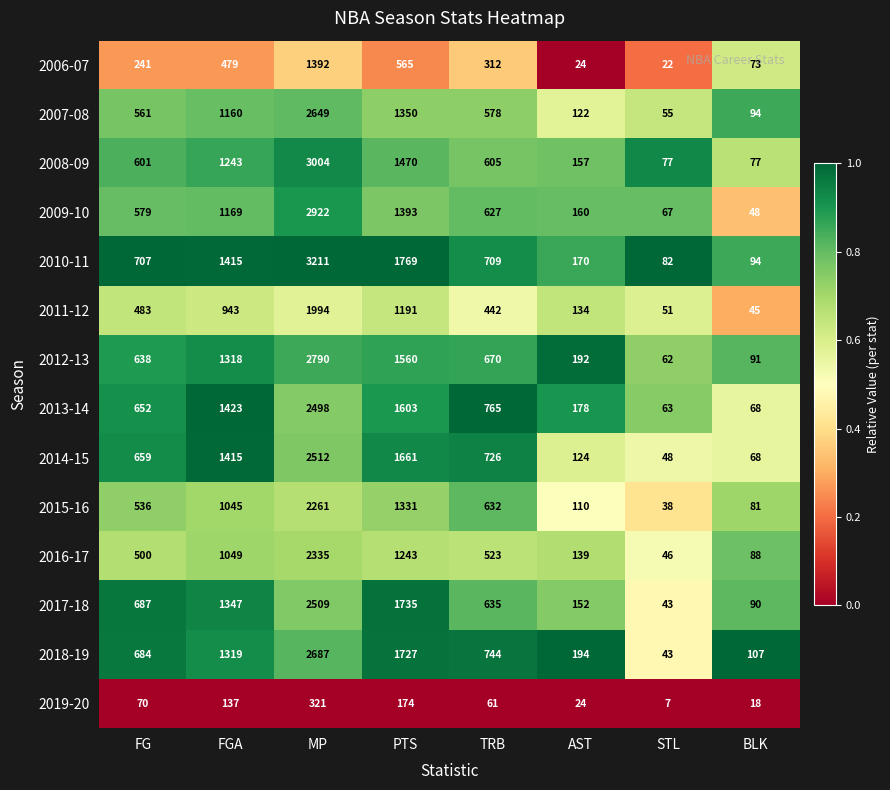

Which series has the largest total across all categories?

2010-11